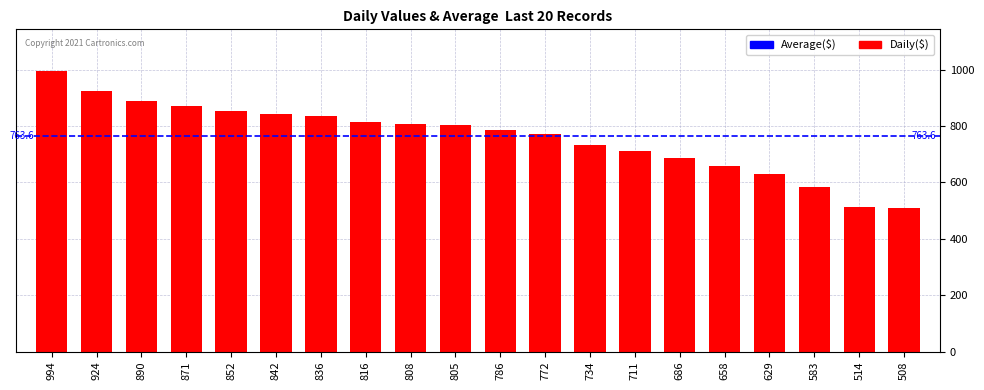

How many values are below 805?

10